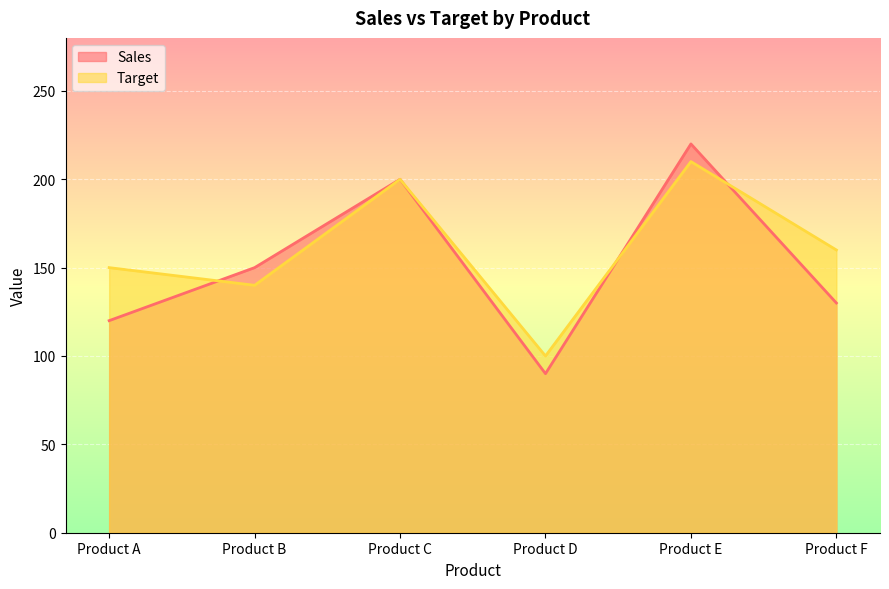

Which category has the highest value across all series?

Product E